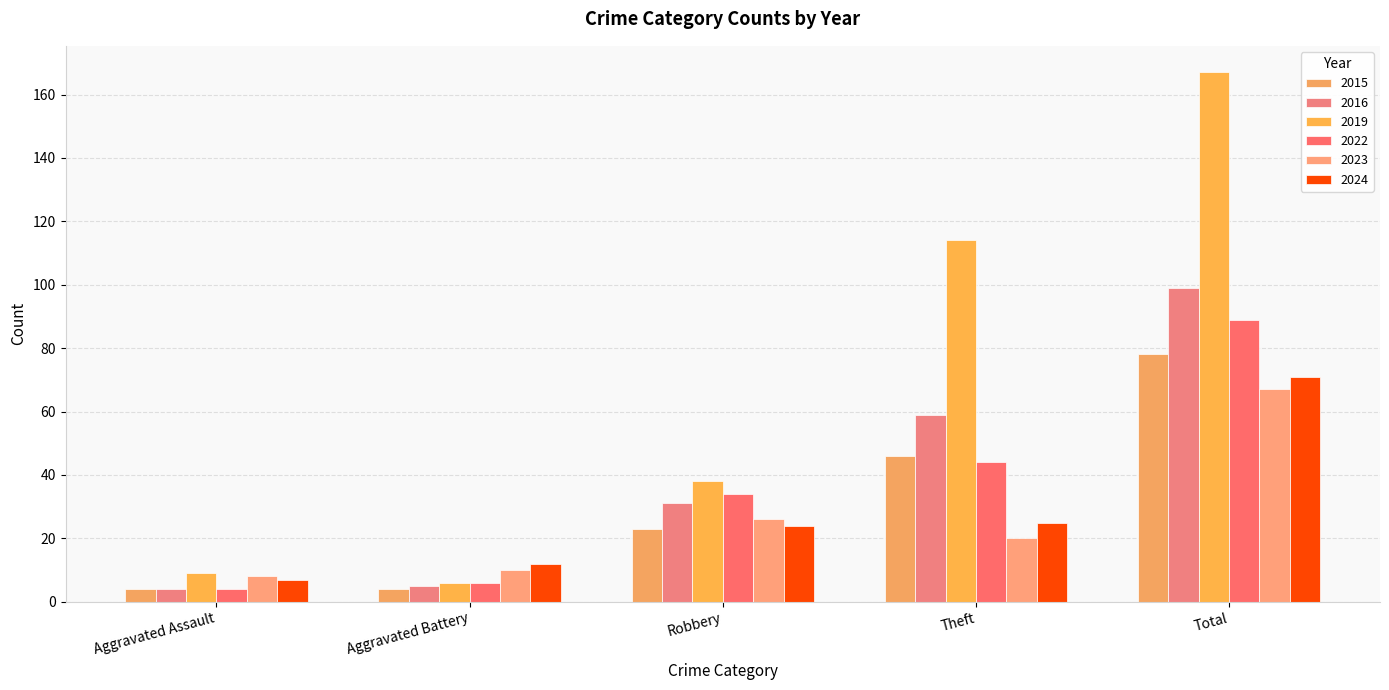

List the labels in order of 2016 value, smallest first.

Aggravated Assault, Aggravated Battery, Robbery, Theft, Total